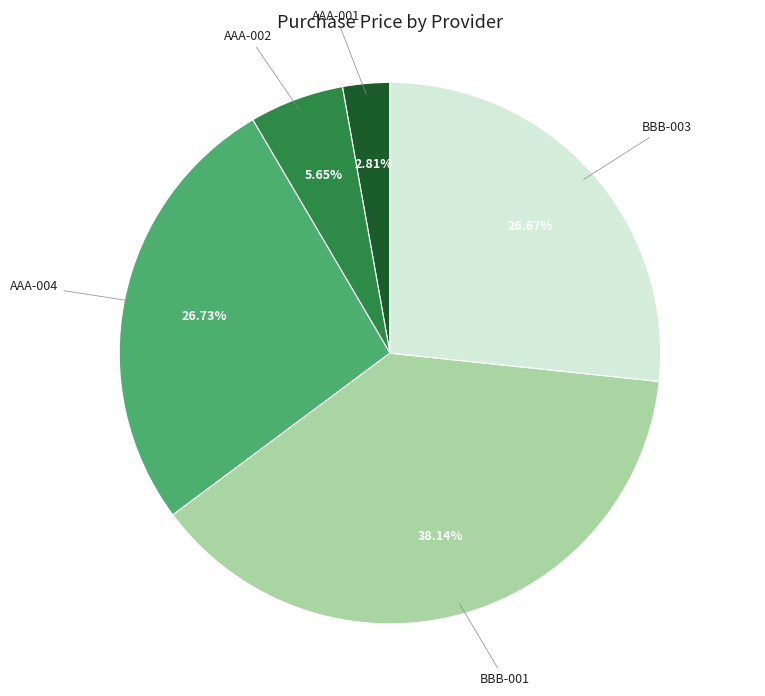

Does any single category account for the majority?

No